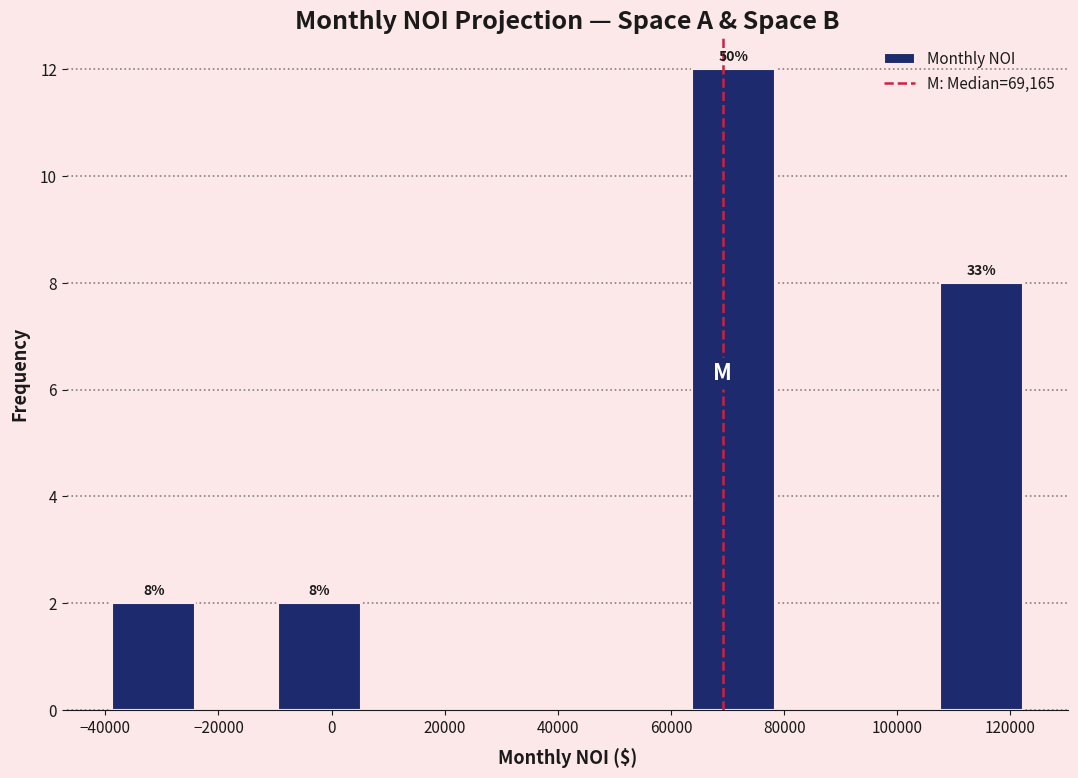

Over which range of the x-axis is the bar tallest?

64000 to 78000